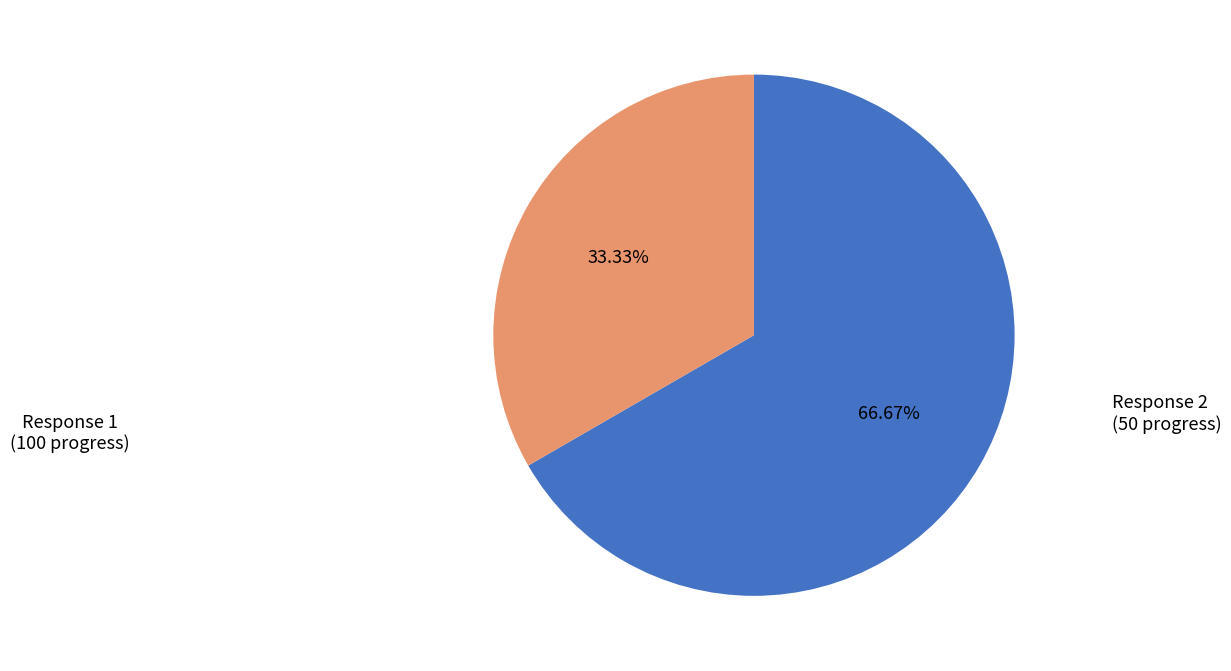

Is there a majority slice in this chart?

Yes